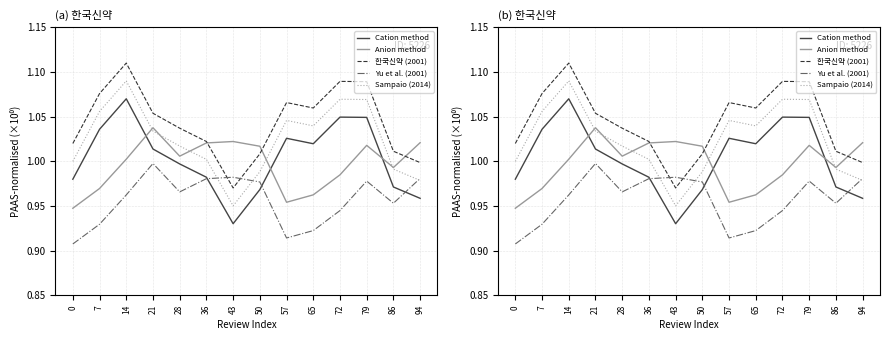

What is the value of the 한국신약 (2001) point at the 12th from the left?

1.1